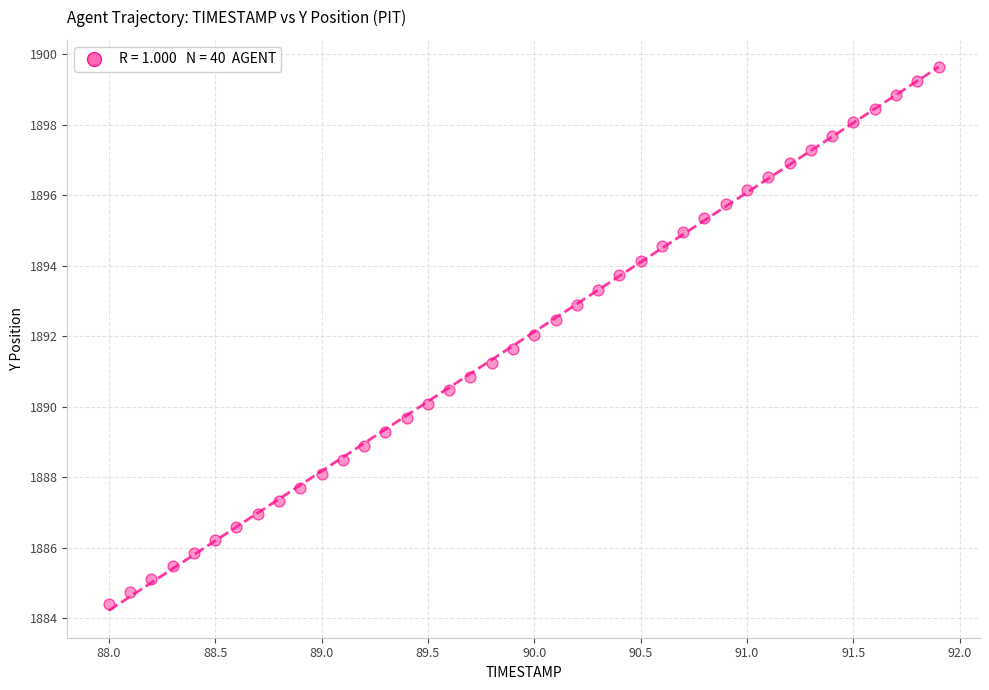

What is the range of X values (max minus min)?

3.9